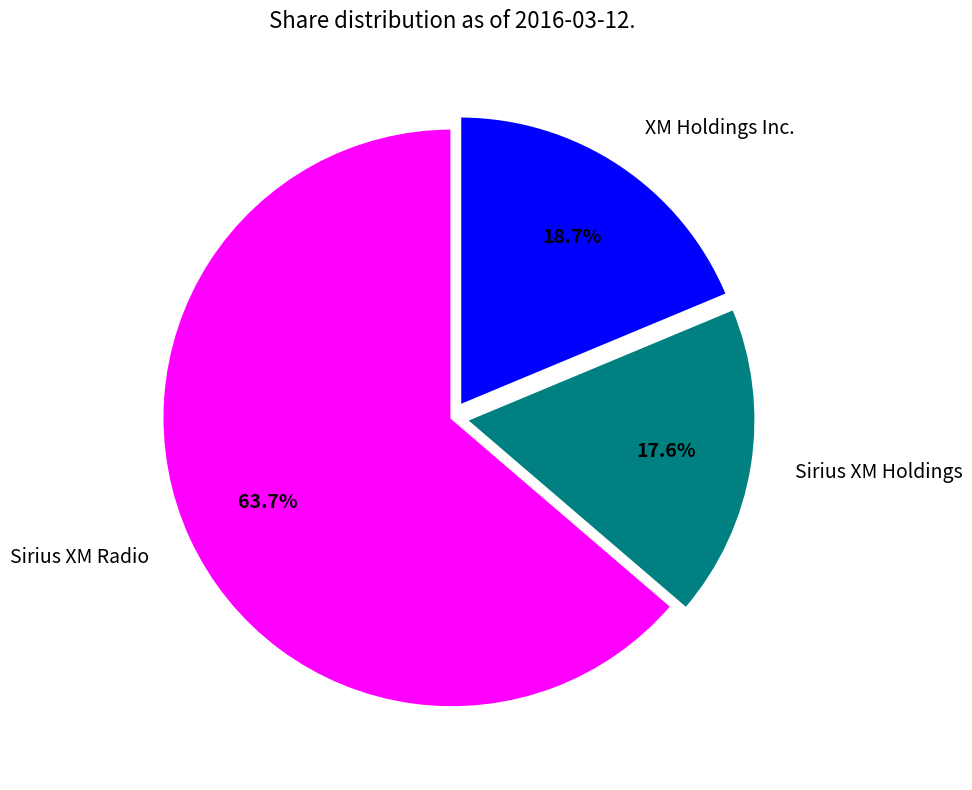

To the nearest percent, what is the combined percentage of XM Holdings Inc. and Sirius XM Holdings?

36%